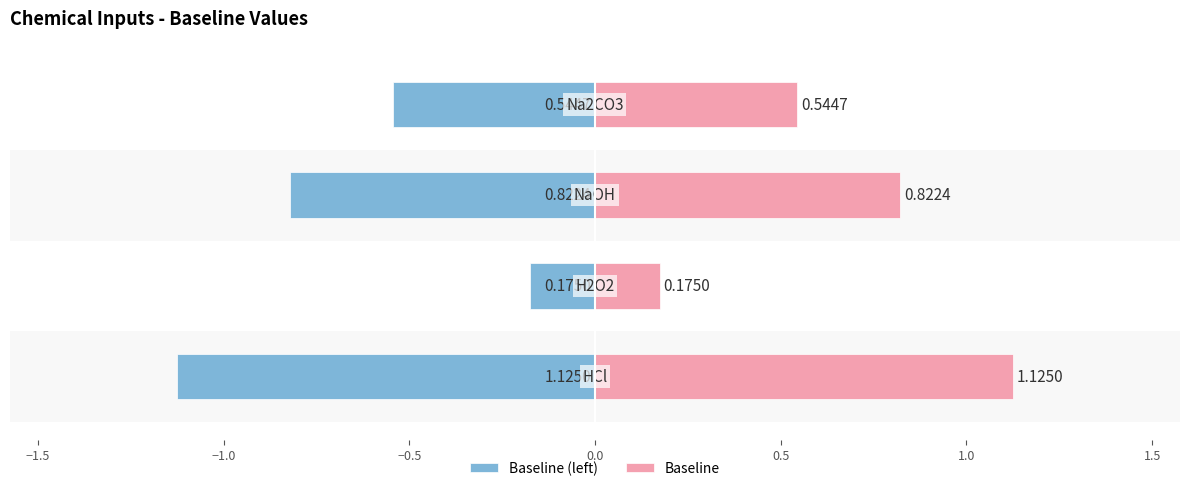

Rank the series by their average value, from lowest to highest.

Baseline (left), Baseline